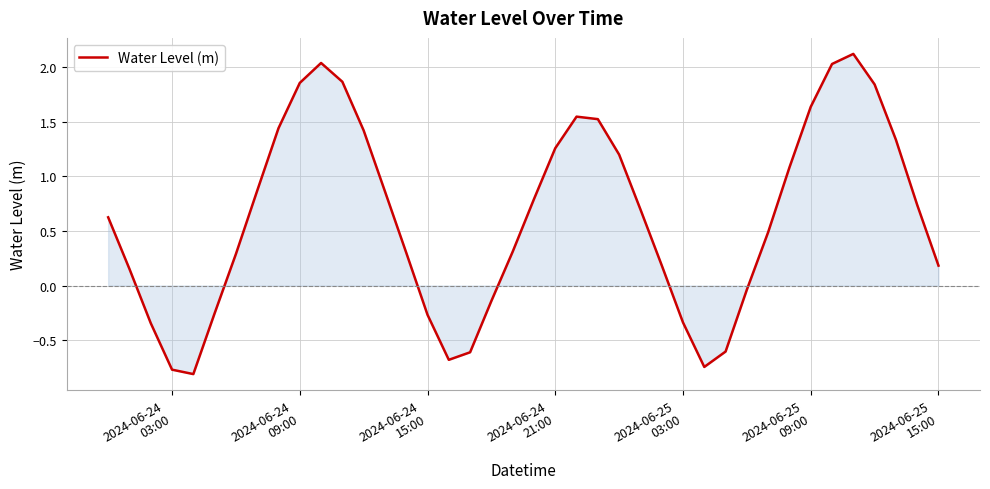

Does the chart display data point markers on the line(s)?

No